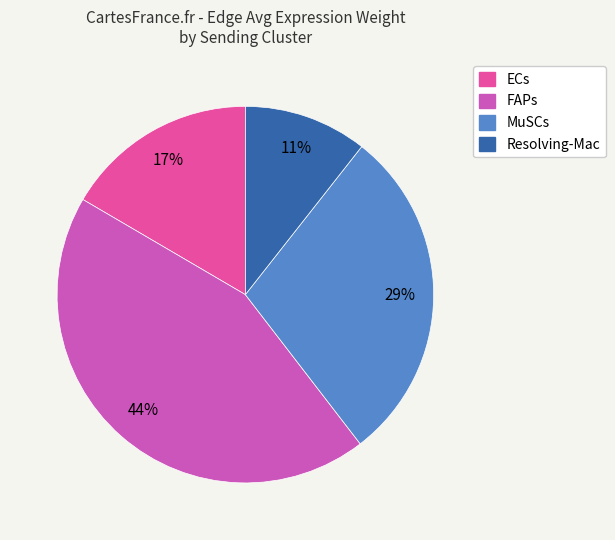

Is there a majority slice in this chart?

No